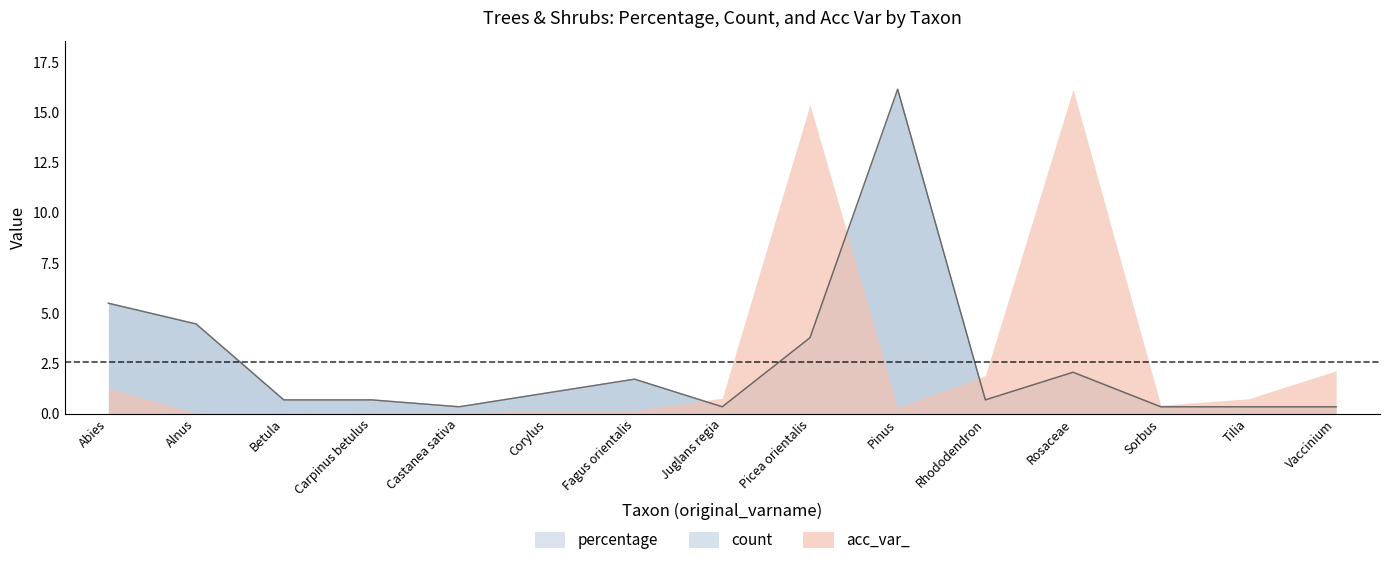

True or false: percentage and count cross at least once.

False